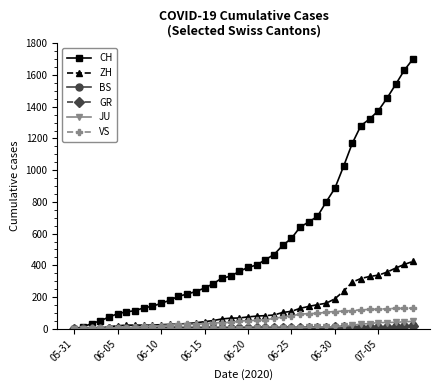

Which series has the widest spread of values?

CH